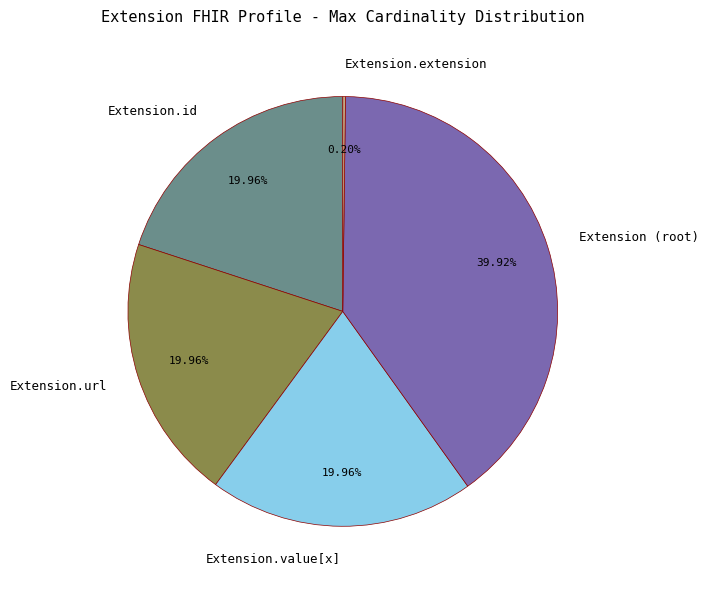

Which slice is the largest?

Extension (root)